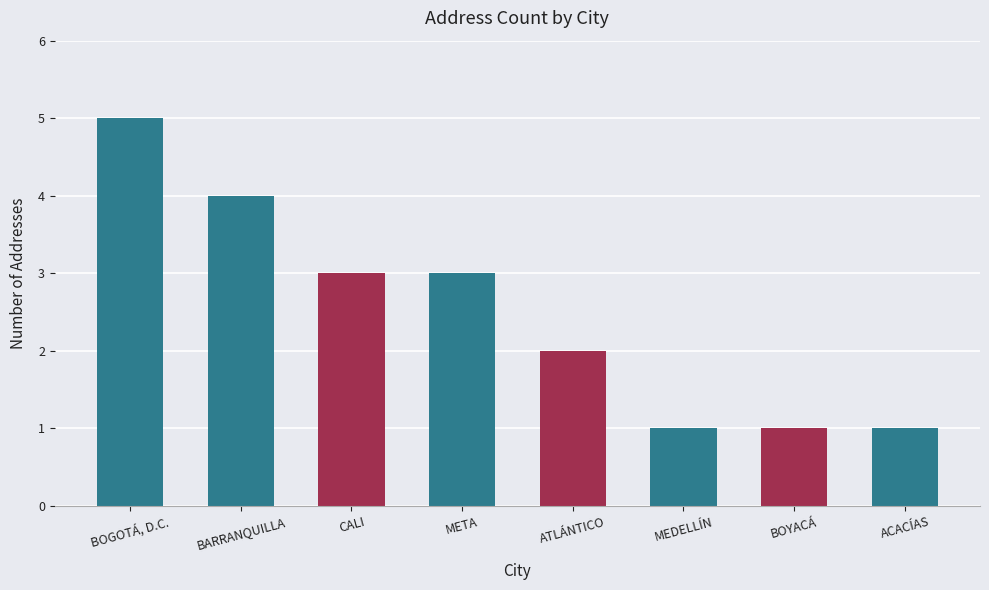

Are the bars horizontal?

No